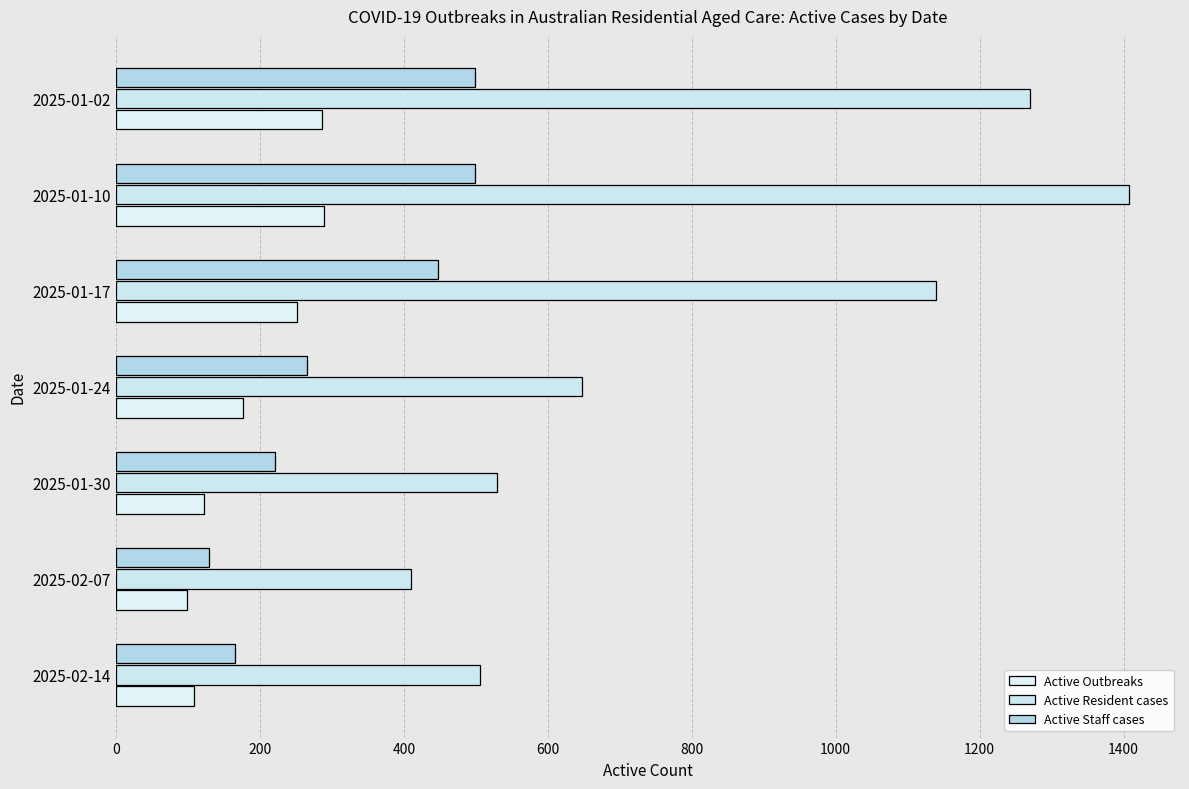

Which series has the widest spread of values?

Active Resident cases